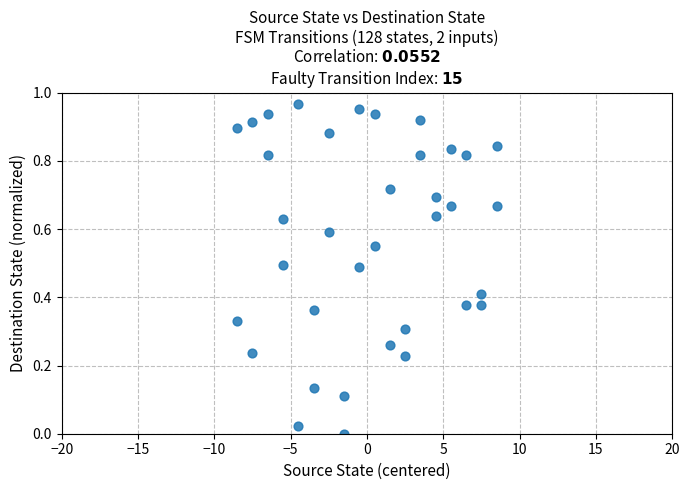

What is the range of X values (max minus min)?

17.0